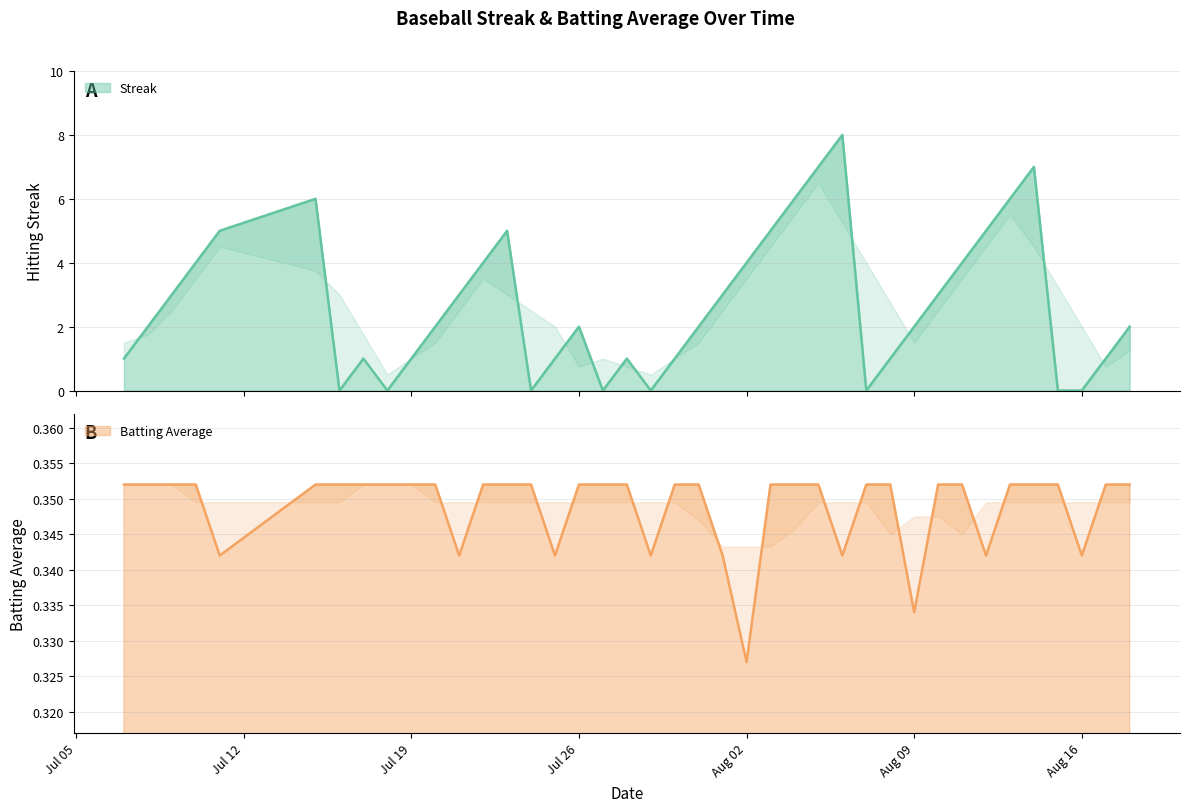

How many intersections are there between Batting Average1 and Streak?

14